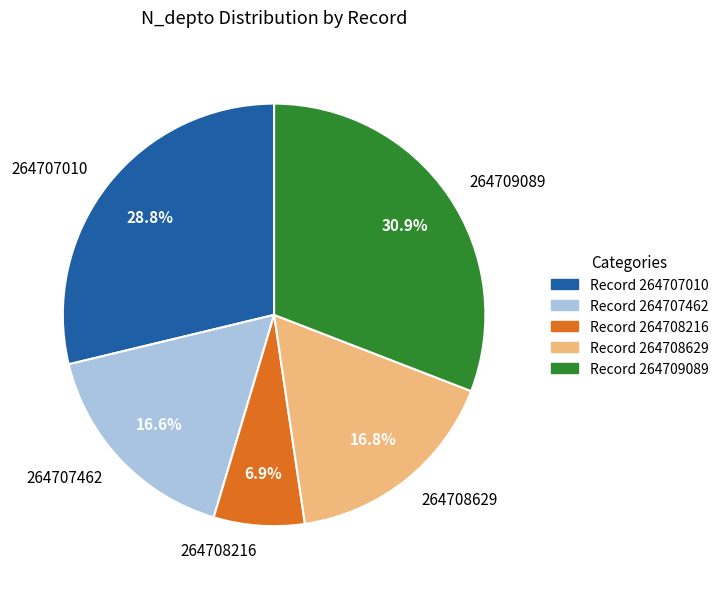

Combined, do 264707010 and 264708216 account for over 50%?

No